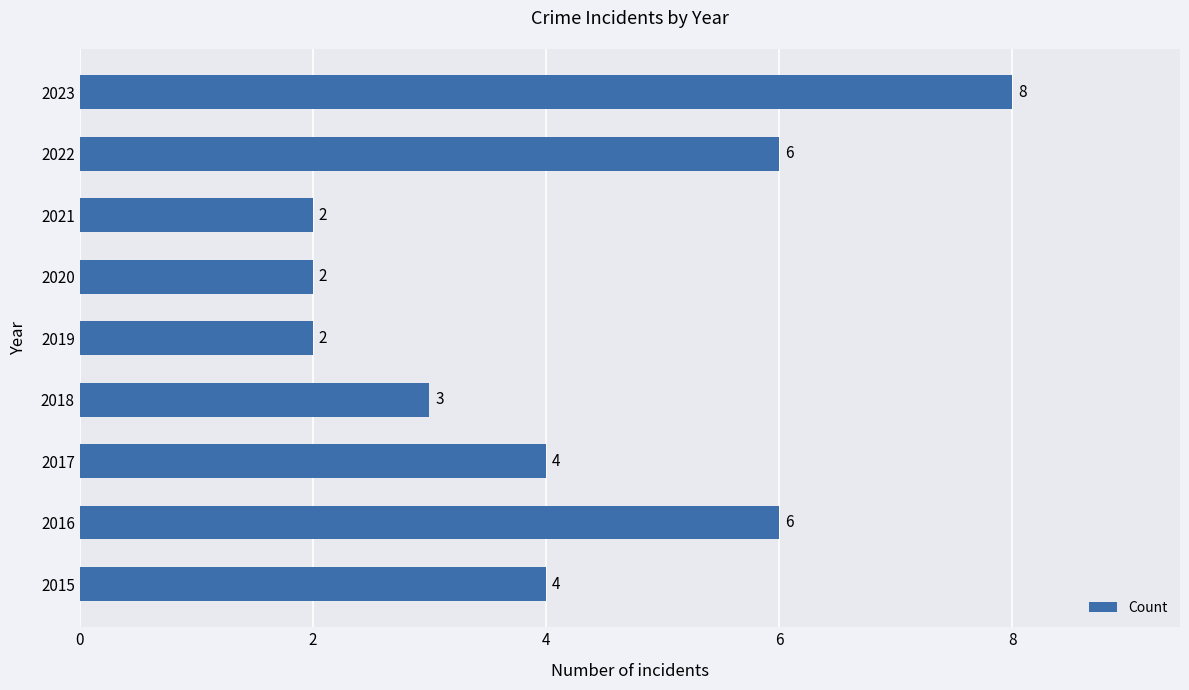

Between 2020 and 2018, which is larger?

2018